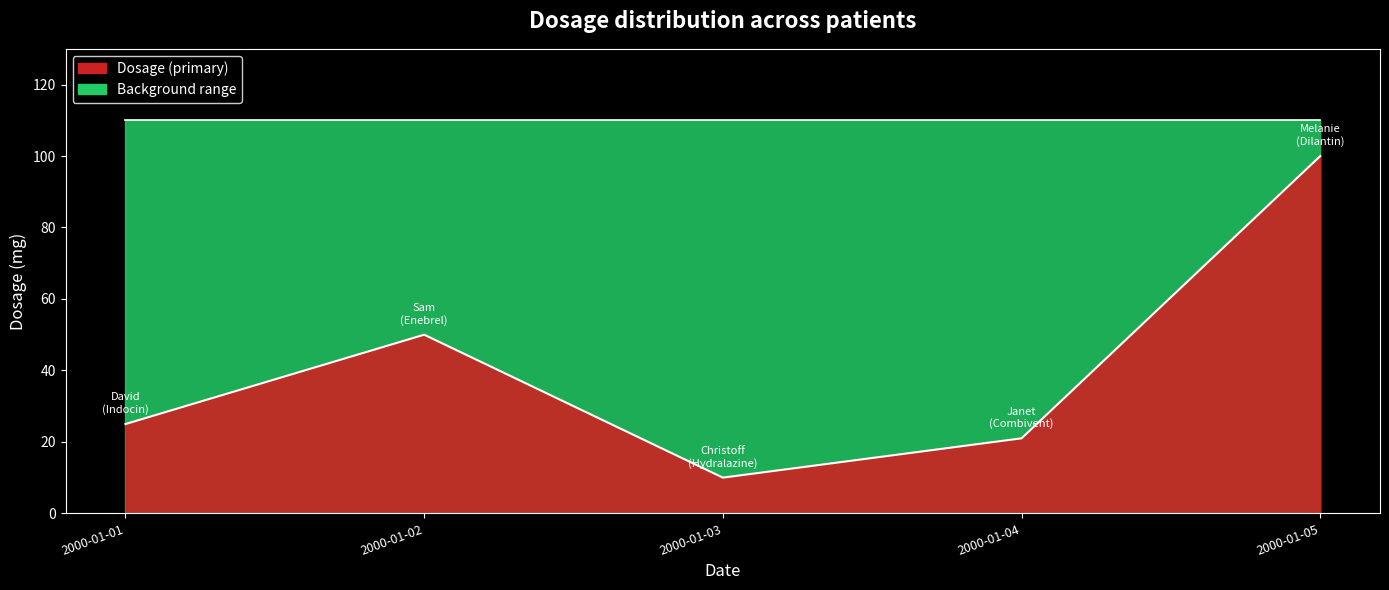

List the labels in order of value, smallest first.

2000-01-03, 2000-01-04, 2000-01-01, 2000-01-02, 2000-01-05